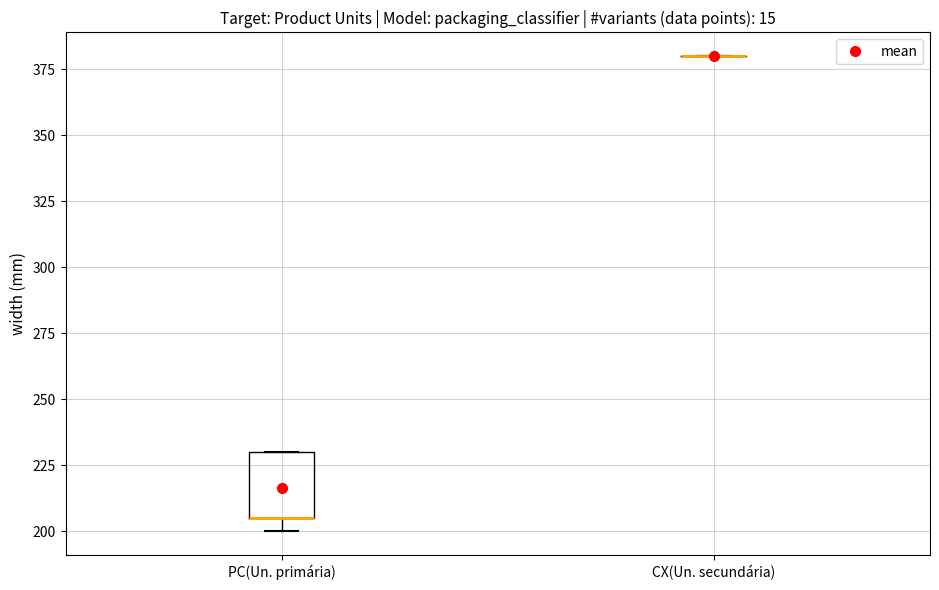

Reading left to right, read every box against the y-axis: the position of its median line, the range the box covers, and the ends of its whiskers. The values are not printed on the chart, so give them approximately, as read against the axis.

PC(Un. primária): median 205 (drawn on the box's lower edge), box 205 to 230, whiskers 200 to 230
CX(Un. secundária): box collapsed to a line at 380, whiskers 380 to 380